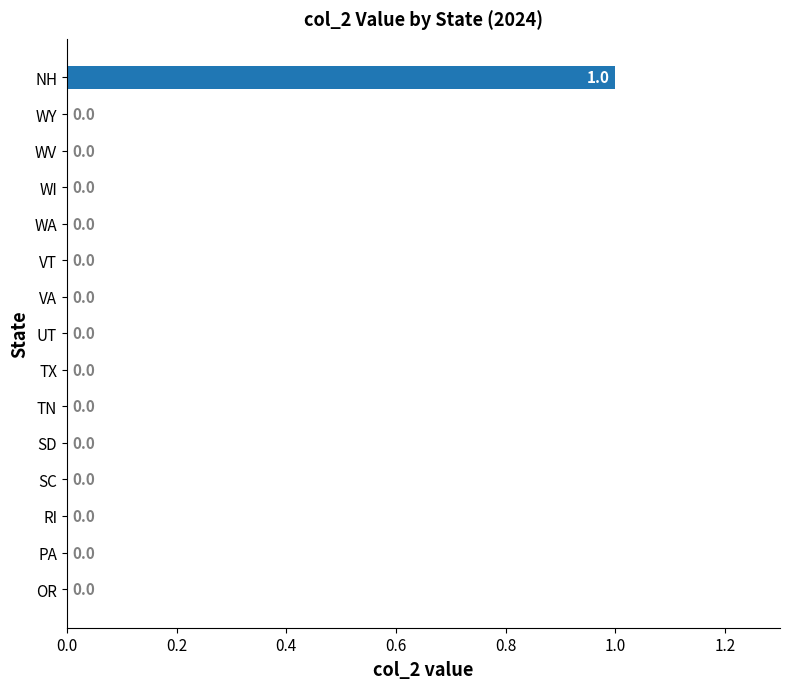

How many values are between 0 and 1?

15